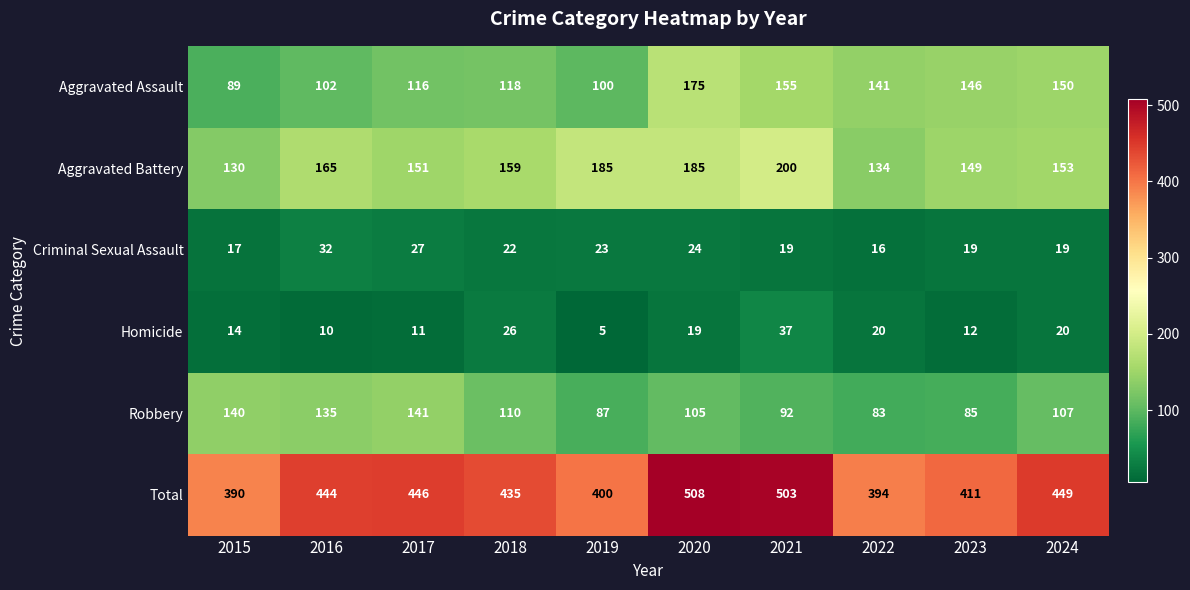

At how many categories does at least one series exceed 274?

10